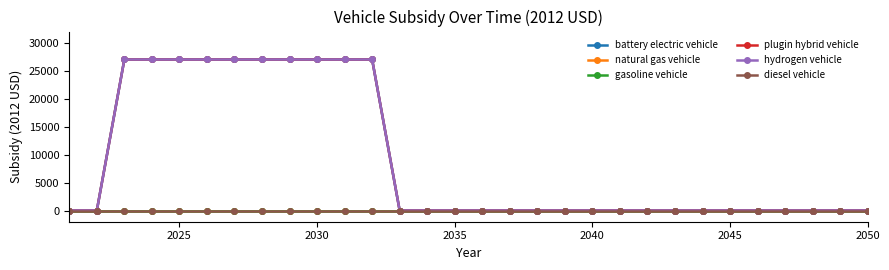

Reading left to right, transcribe all the data shown in this chart.

battery electric vehicle: 0	0	27004	27004	27004	27004	27004	27004	27004	27004	27004	27004	0	0	0	0	0	0	0	0	0	0	0	0	0	0	0	0	0	0
natural gas vehicle: 0	0	0	0	0	0	0	0	0	0	0	0	0	0	0	0	0	0	0	0	0	0	0	0	0	0	0	0	0	0
gasoline vehicle: 0	0	0	0	0	0	0	0	0	0	0	0	0	0	0	0	0	0	0	0	0	0	0	0	0	0	0	0	0	0
plugin hybrid vehicle: 0	0	27004	27004	27004	27004	27004	27004	27004	27004	27004	27004	0	0	0	0	0	0	0	0	0	0	0	0	0	0	0	0	0	0
hydrogen vehicle: 0	0	27004	27004	27004	27004	27004	27004	27004	27004	27004	27004	0	0	0	0	0	0	0	0	0	0	0	0	0	0	0	0	0	0
diesel vehicle: 0	0	0	0	0	0	0	0	0	0	0	0	0	0	0	0	0	0	0	0	0	0	0	0	0	0	0	0	0	0